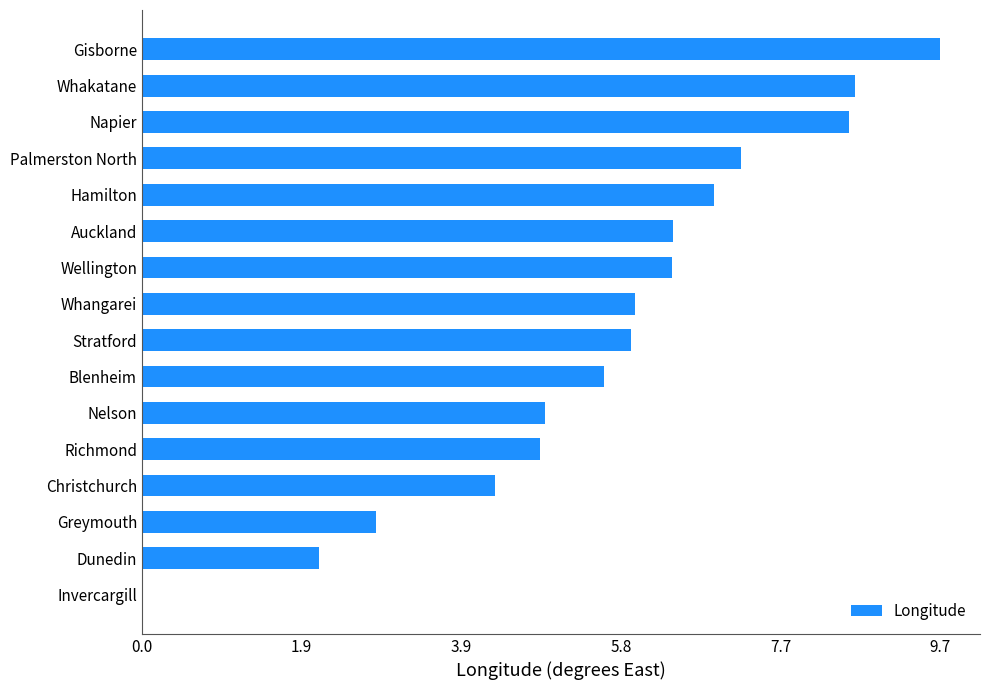

Is it true that the value at Whakatane is 15.2?

False